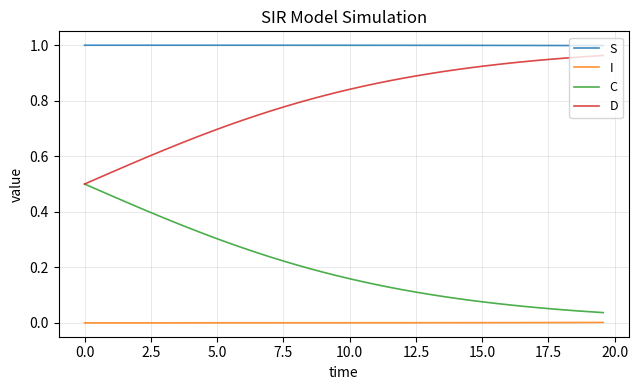

What are all the series names shown in the legend?

S, I, C, D